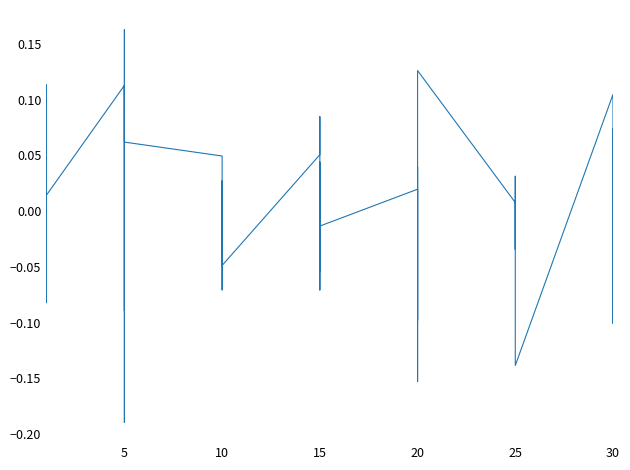

What is the difference between the maximum and second lowest values?

0.3